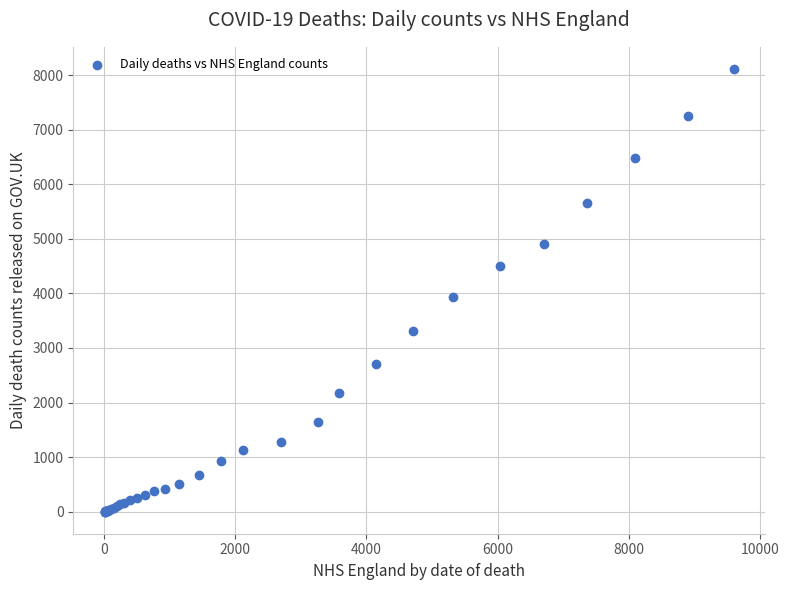

What Y value in the scatter plot is closest to 4057?

3939